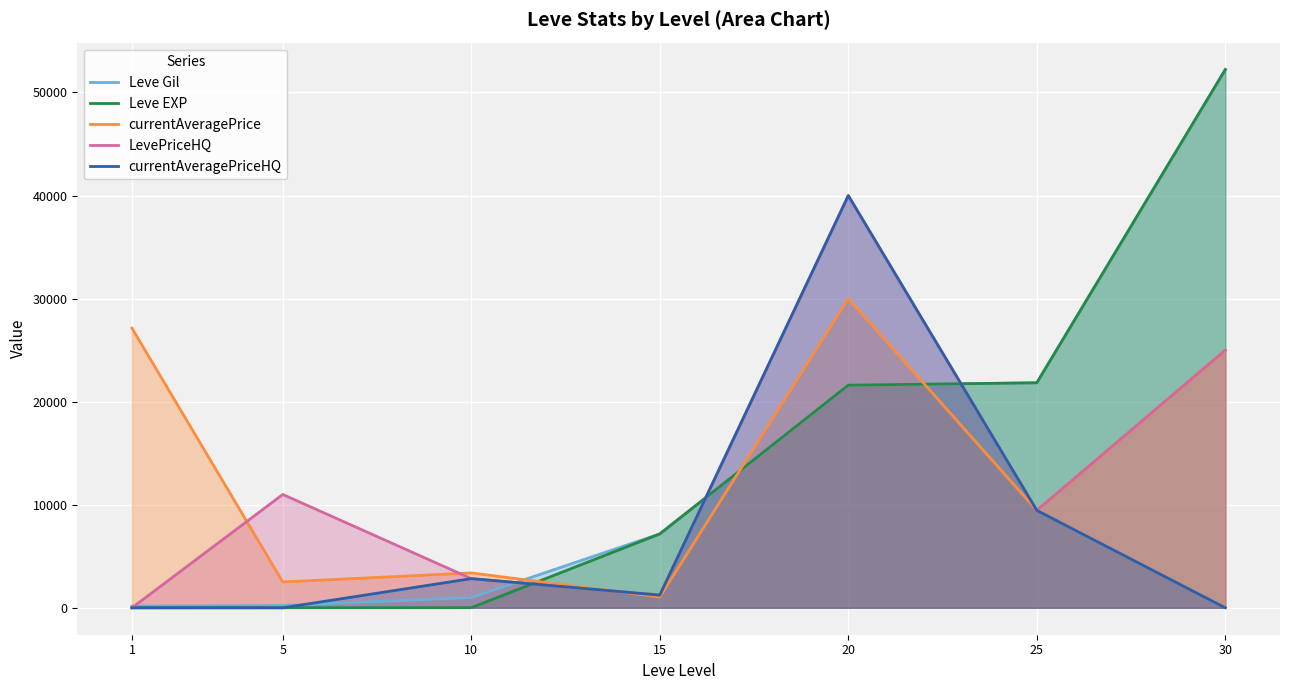

What is the value of the currentAveragePrice point at the 3rd from the left?

3385.6